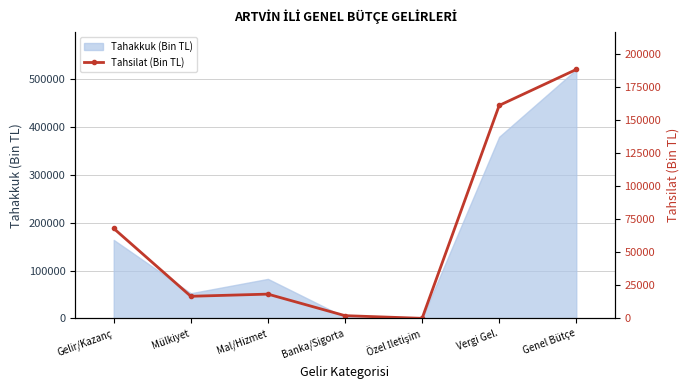

The value of Tahakkuk (Bin TL) at Mal/Hizmet is 124650. True or false?

False